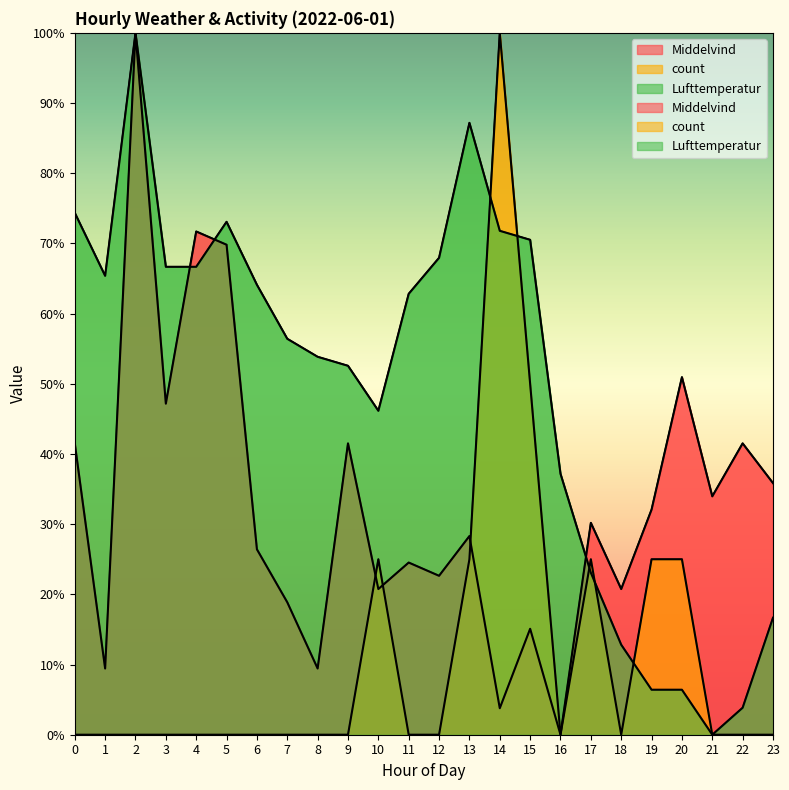

At which label is Lufttemperatur closest to 50?

9